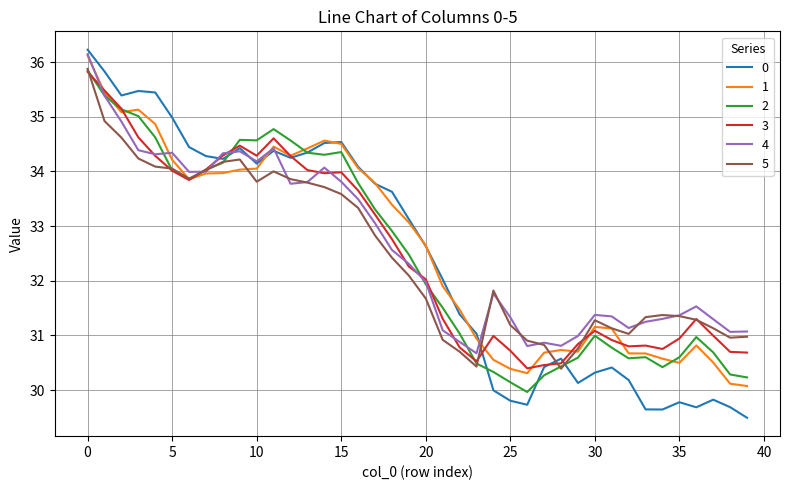

What is the smallest value displayed?

29.5